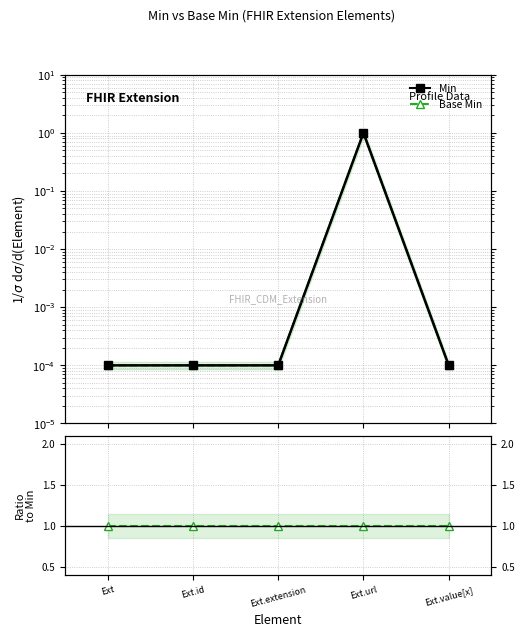

Which series has the widest spread of values?

Min